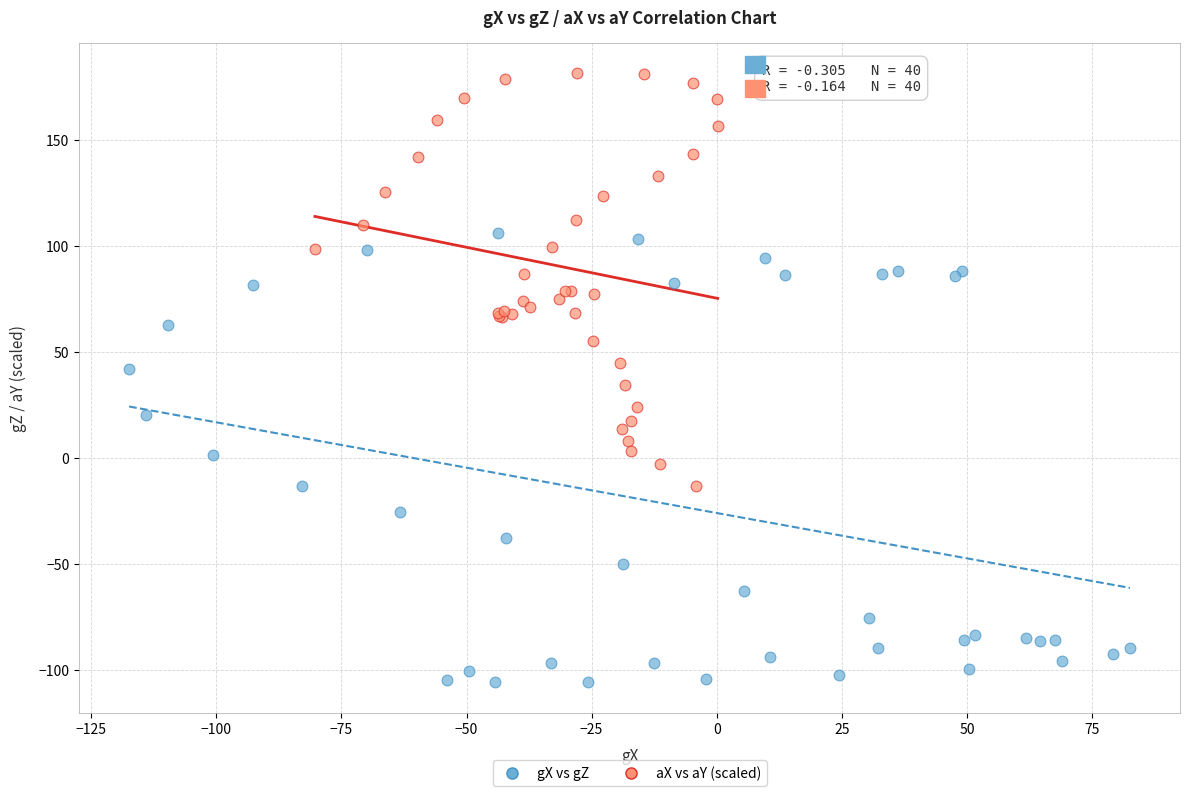

Which series has the widest spread of Y values?

gX vs gZ